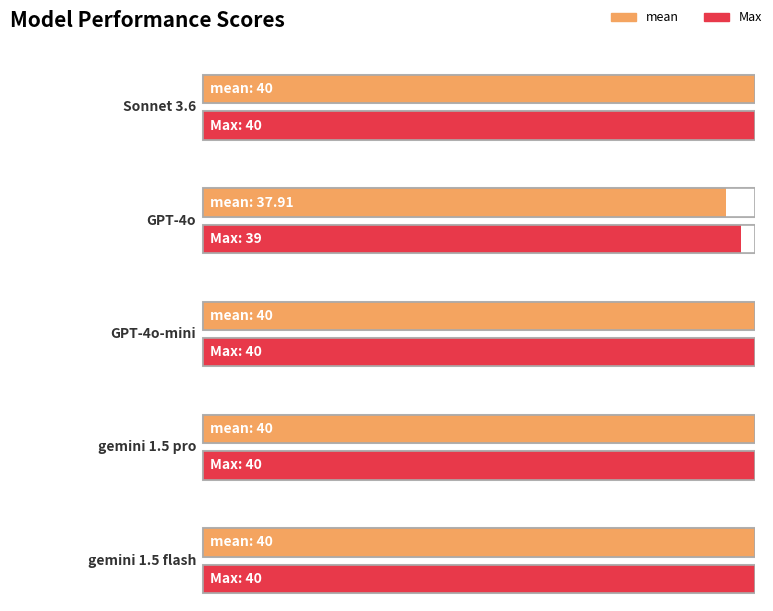

List the labels in order of Max value, smallest first.

GPT-4o, Sonnet 3.6, GPT-4o-mini, gemini 1.5 pro, gemini 1.5 flash